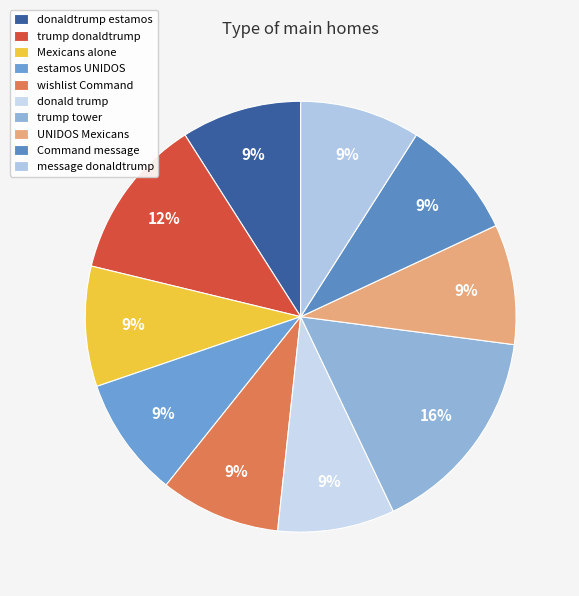

Does any single category account for the majority?

No